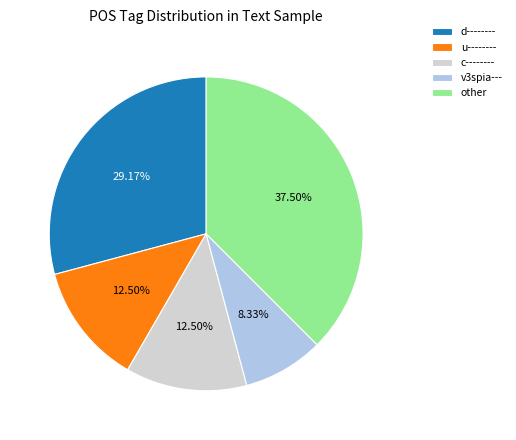

Approximately how many times larger is the value at c-------- compared to other?

0.3